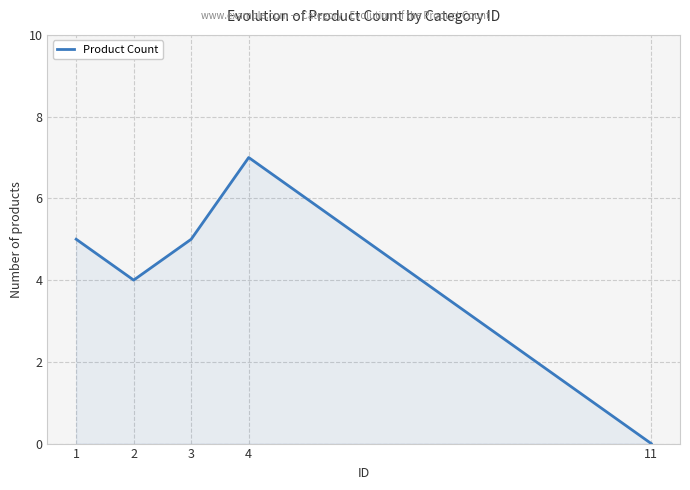

What is the sum of the values at 11 and 4?

7